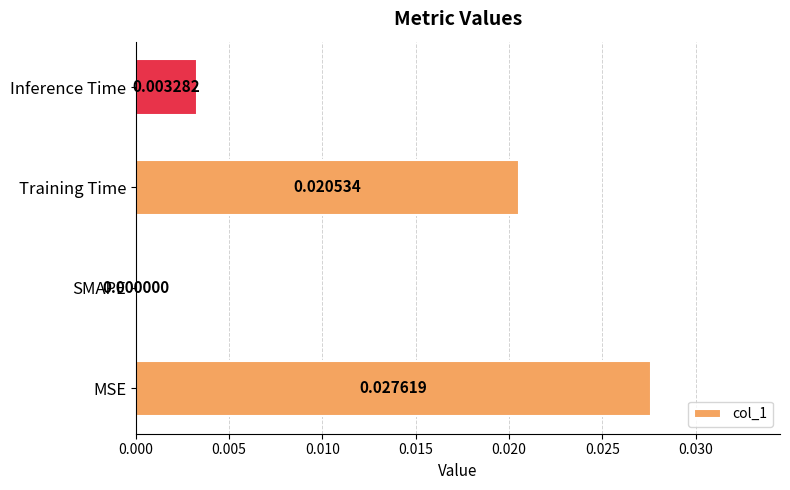

How many positive values are there?

3